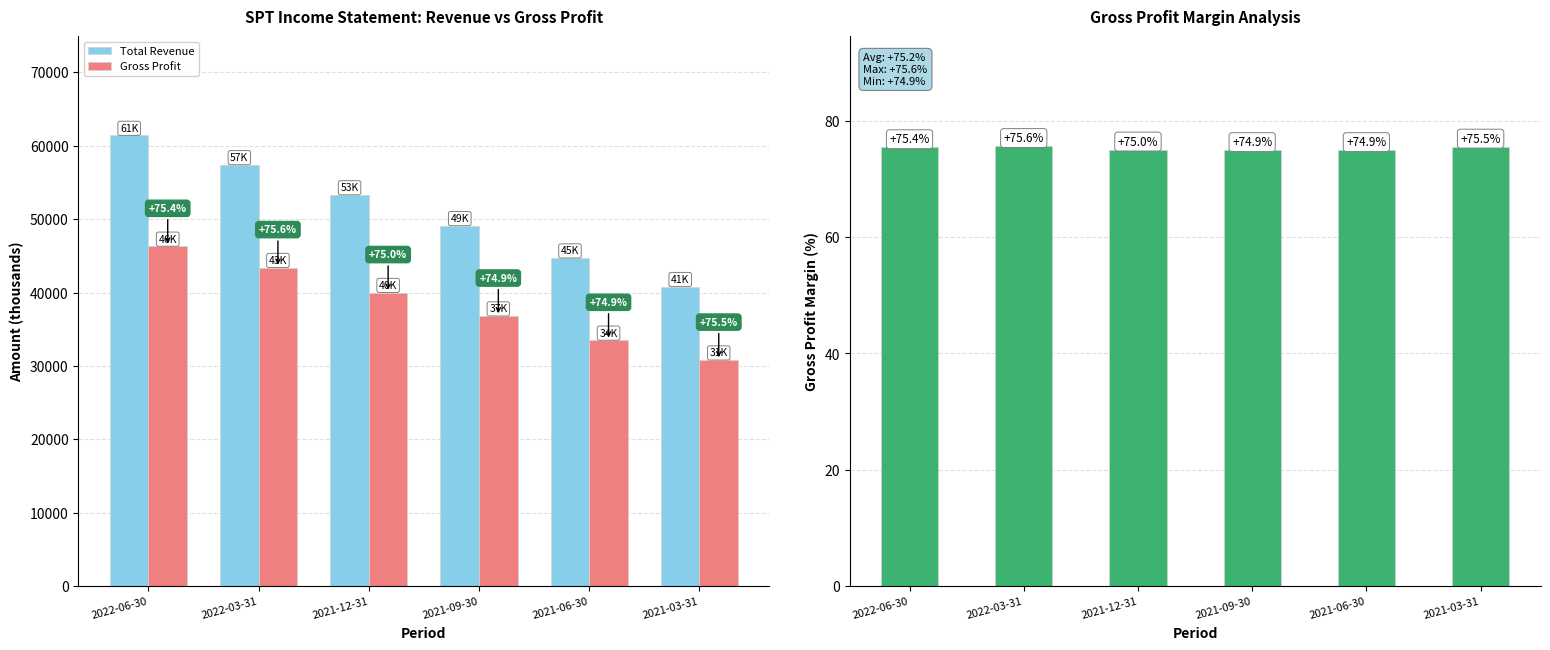

Where is Gross Profit Margin nearest to the value 75?

2021-12-31